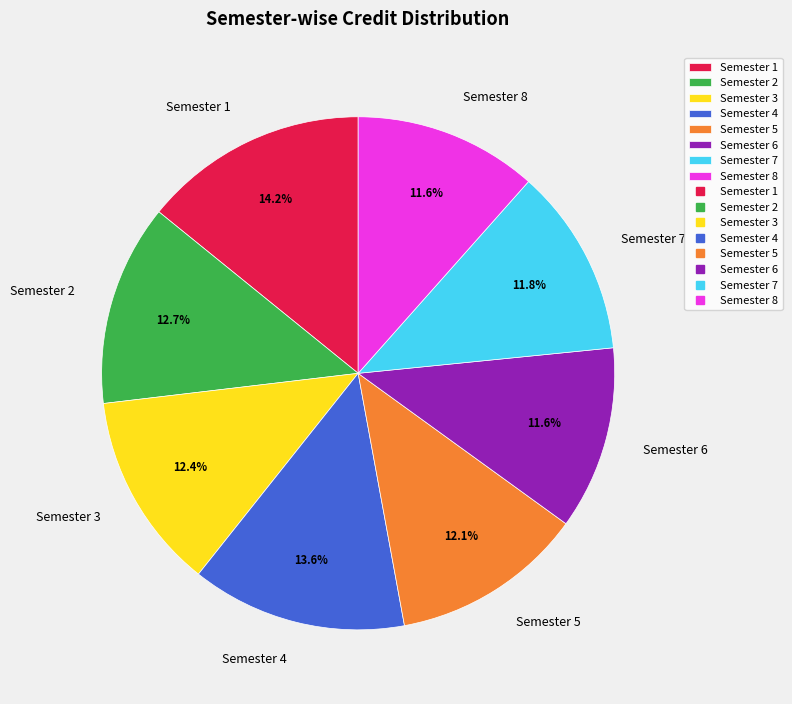

Does any single category account for the majority?

No